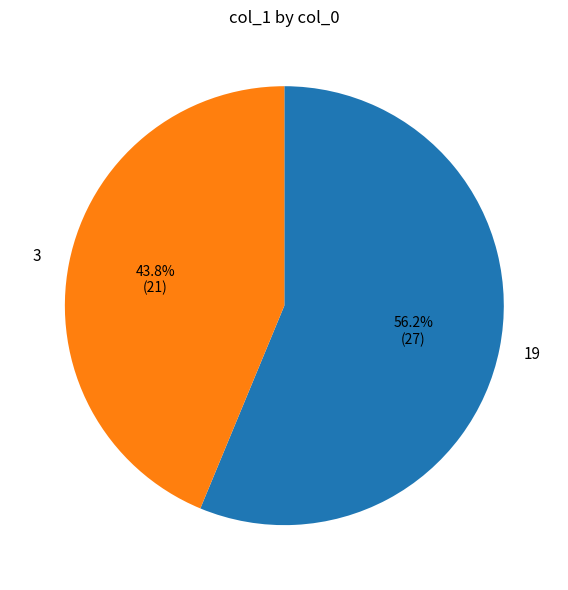

Count the number of slices in the pie.

2